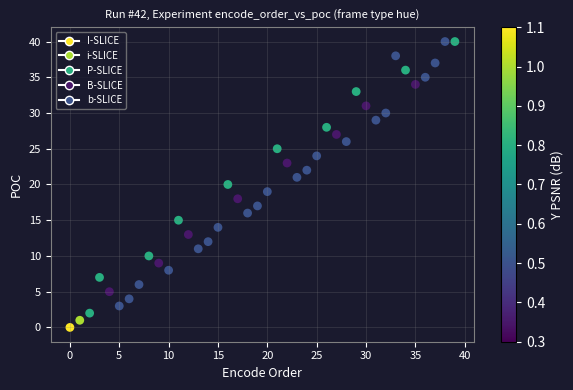

What is the range of Y values (max minus min)?

40